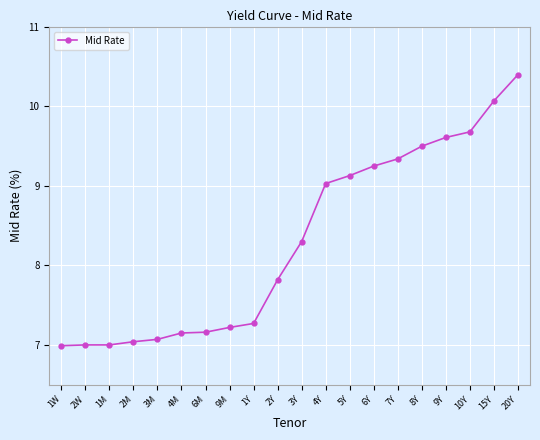

At which label is the value closest to 8?

2Y